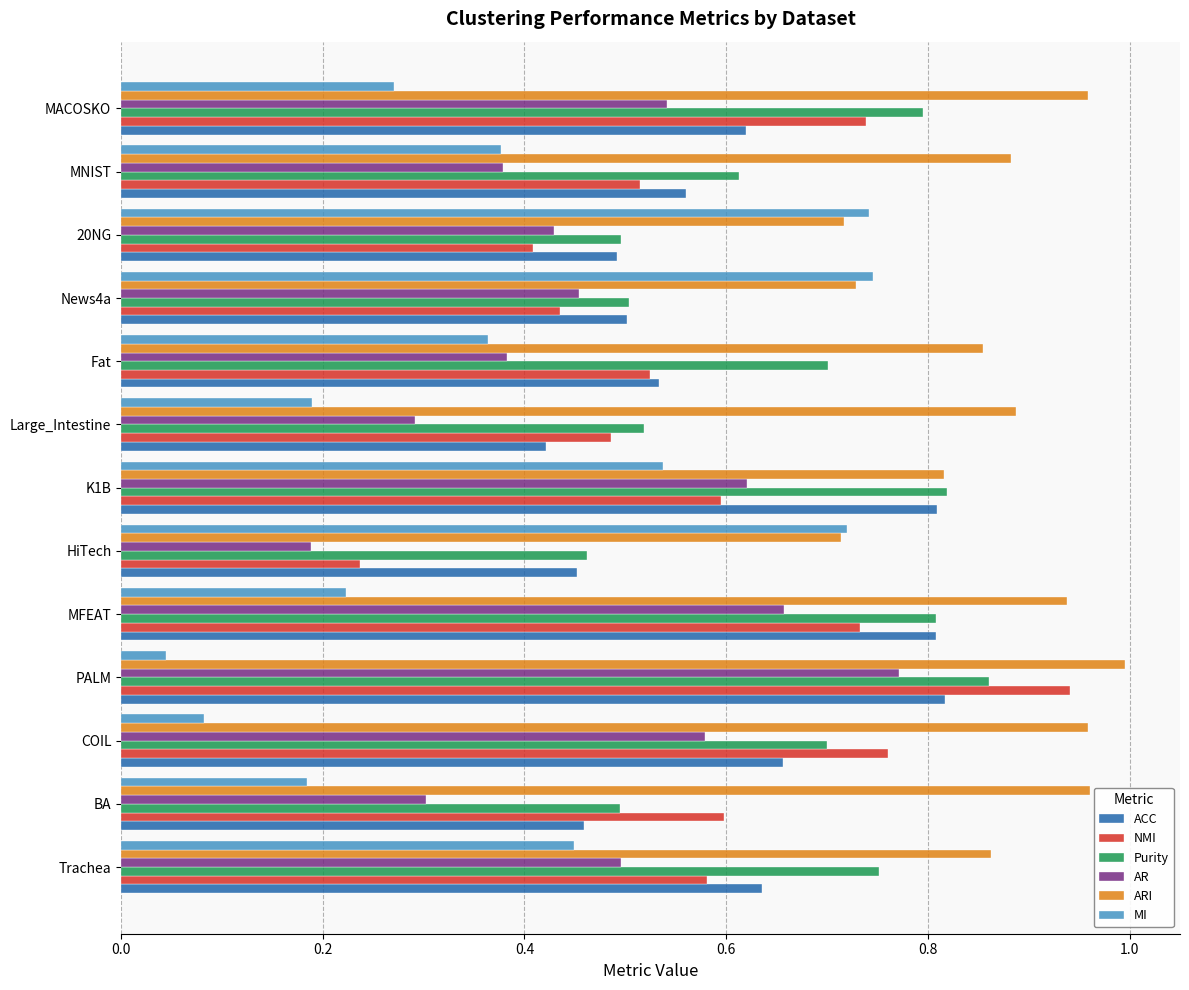

At which category does the chart reach its peak across all series?

PALM